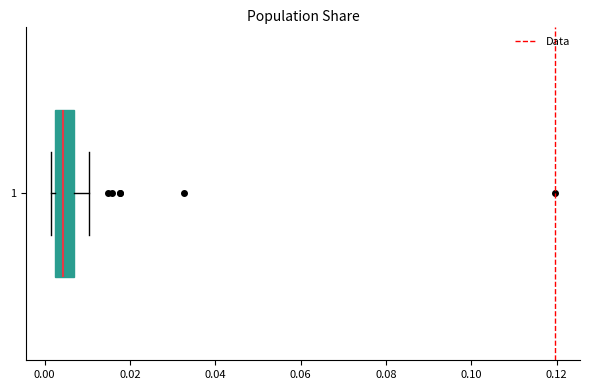

Read this box plot against the x-axis: the position of the median line, the range covered by the box, and the ends of both whiskers. The values are not printed on the chart, so give them approximately, as read against the axis.

median 0.004, box 0.002 to 0.006, whiskers 0.002 (just left of the box's left edge) to 0.010